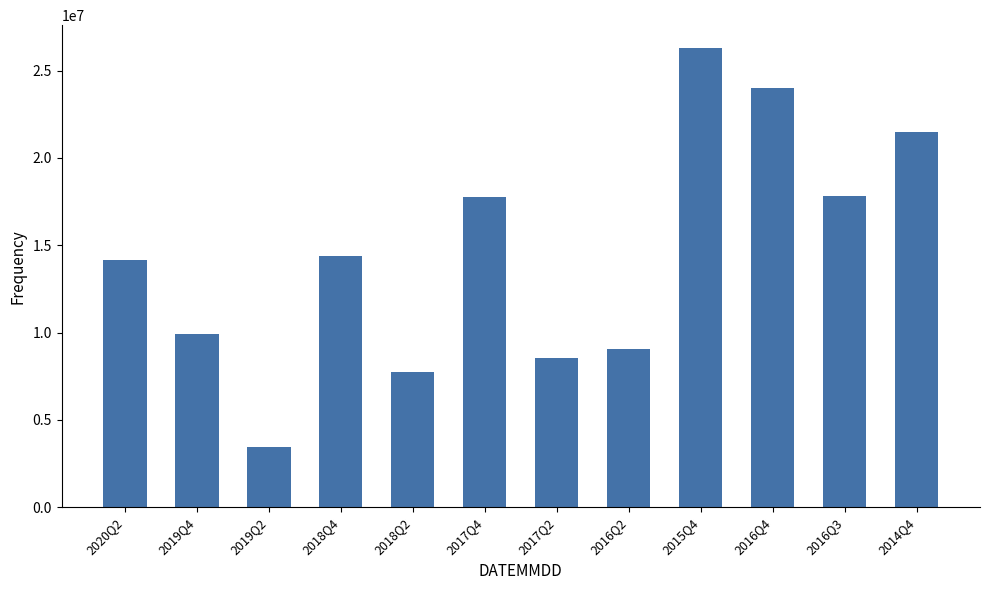

Between 2019Q2 and 2020Q2, which is larger?

2020Q2